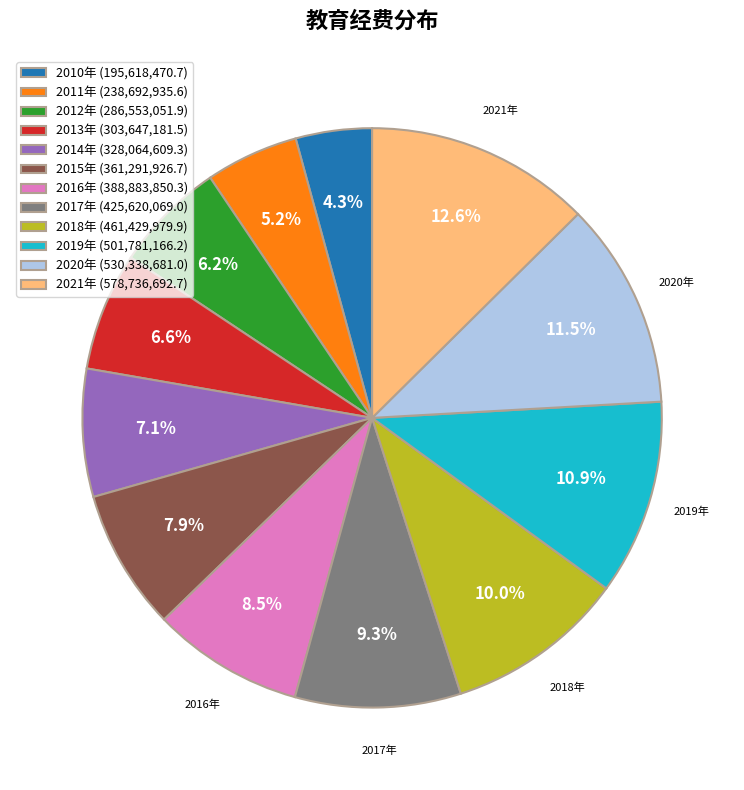

What is the largest slice in the pie chart?

2021年